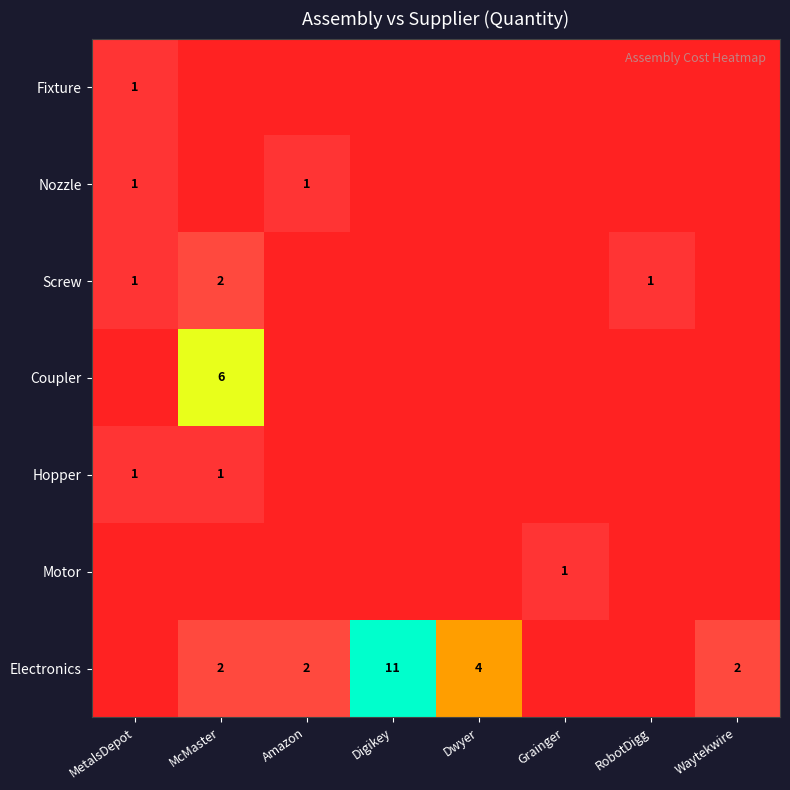

The value of Hopper at MetalsDepot is 1. True or false?

True